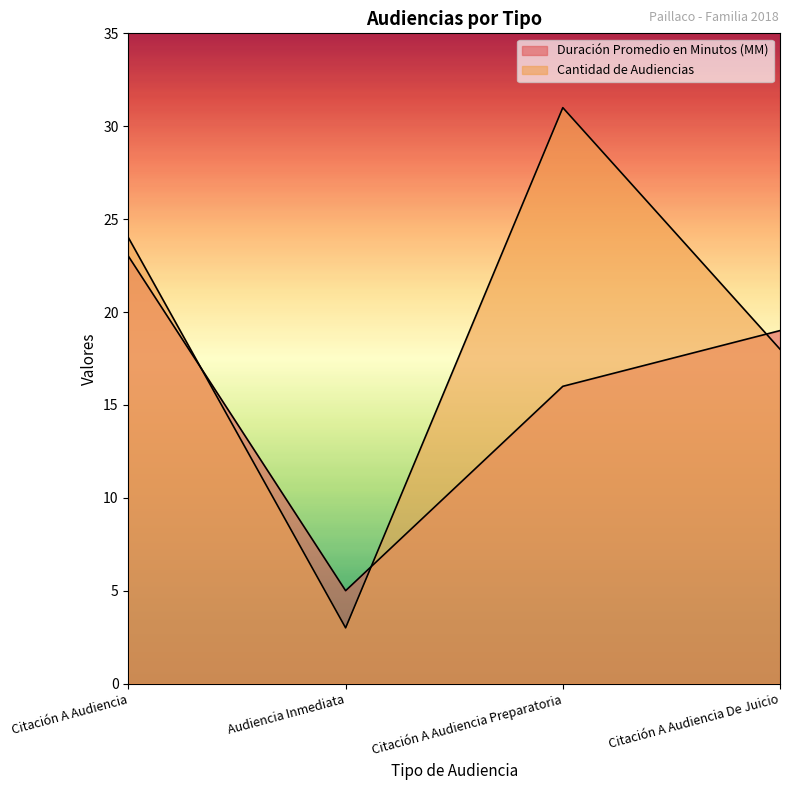

What is the difference between the highest and lowest values at Audiencia Inmediata?

2